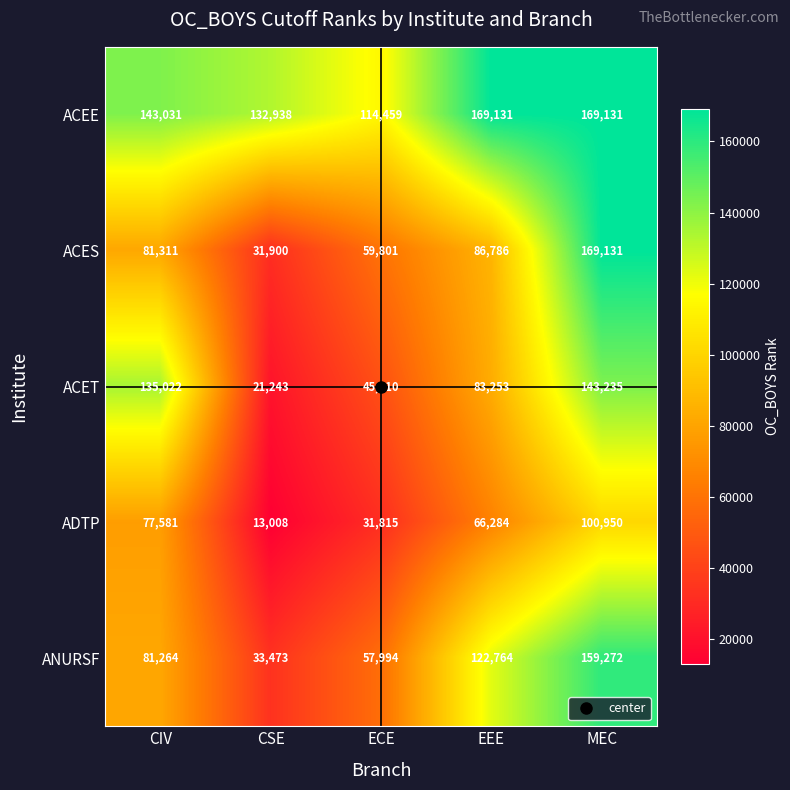

Which series changed the most between CIV and CSE?

ACET